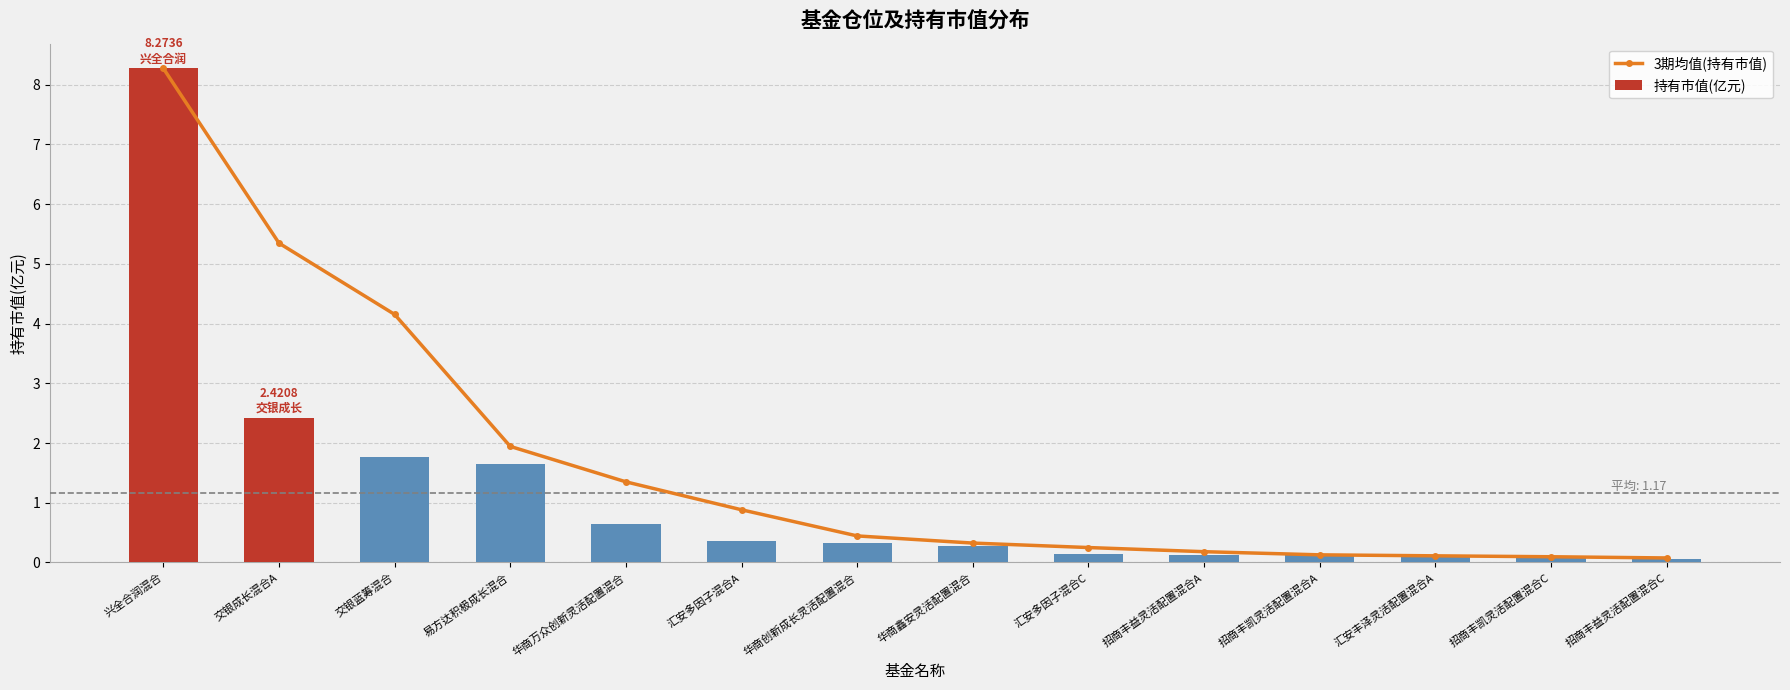

What is the difference between the second highest and second lowest values in the 持有市值(亿元) series?

2.3